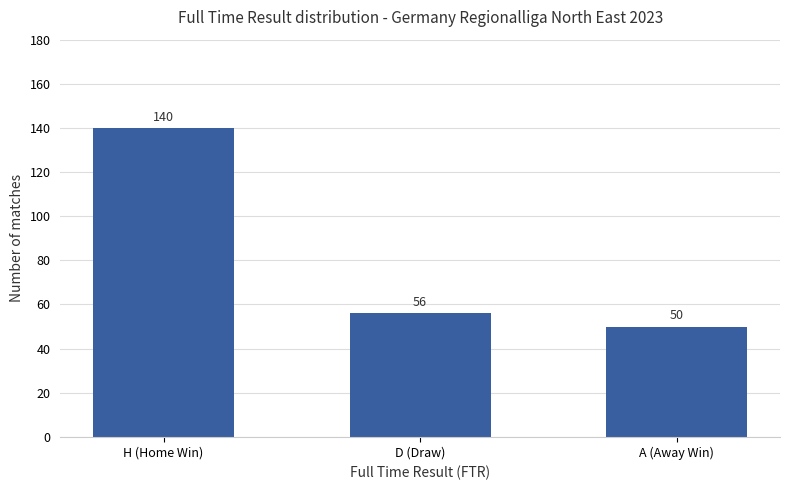

What is the maximum value shown in the chart?

140